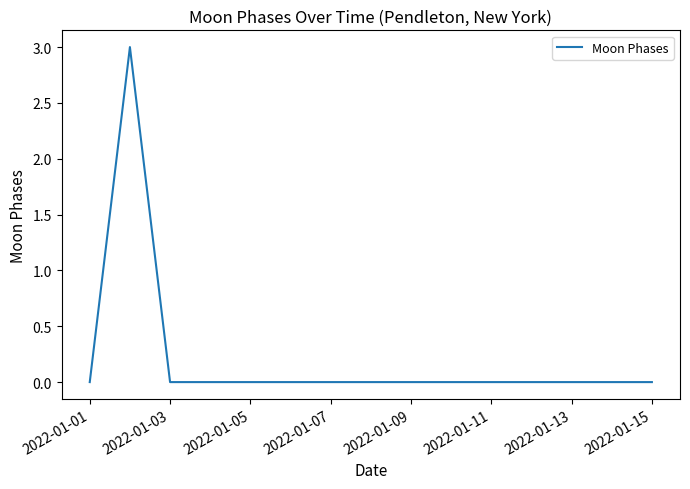

What is the greatest value displayed?

3